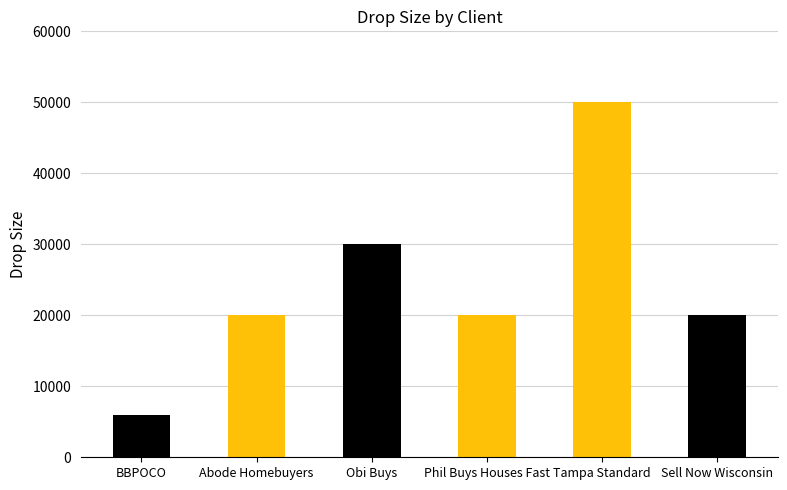

Which has a higher value, Obi Buys or Sell Now Wisconsin?

Obi Buys